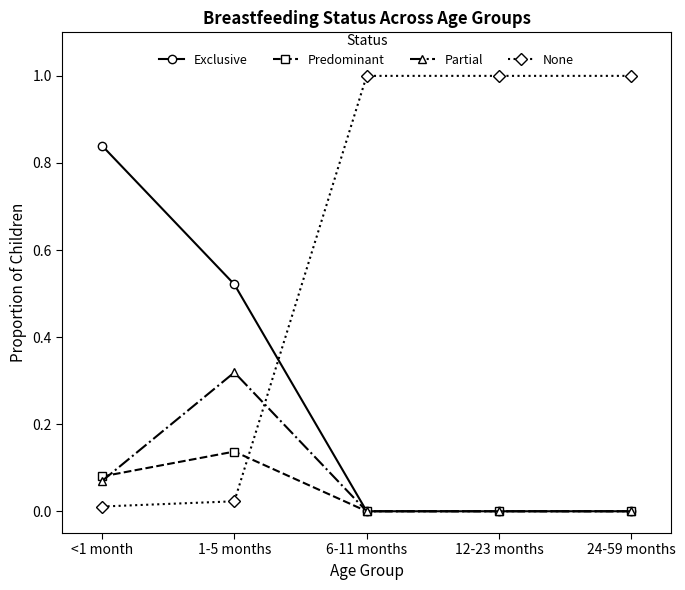

Count the number of categories in the chart.

5